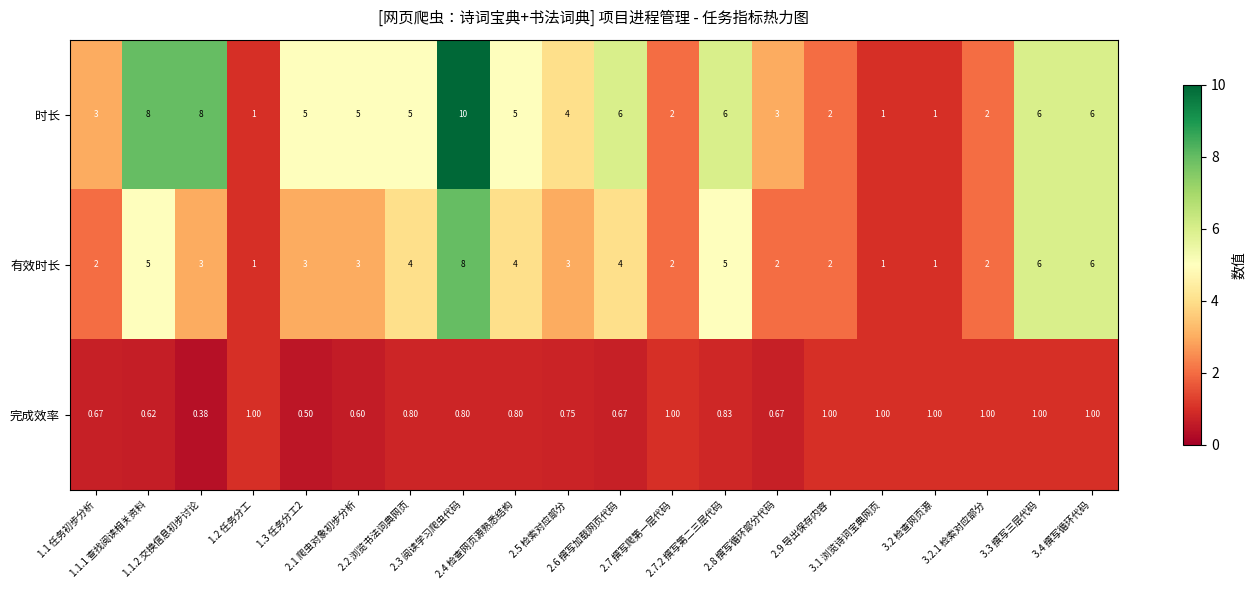

Which series has the largest total across all categories?

时长